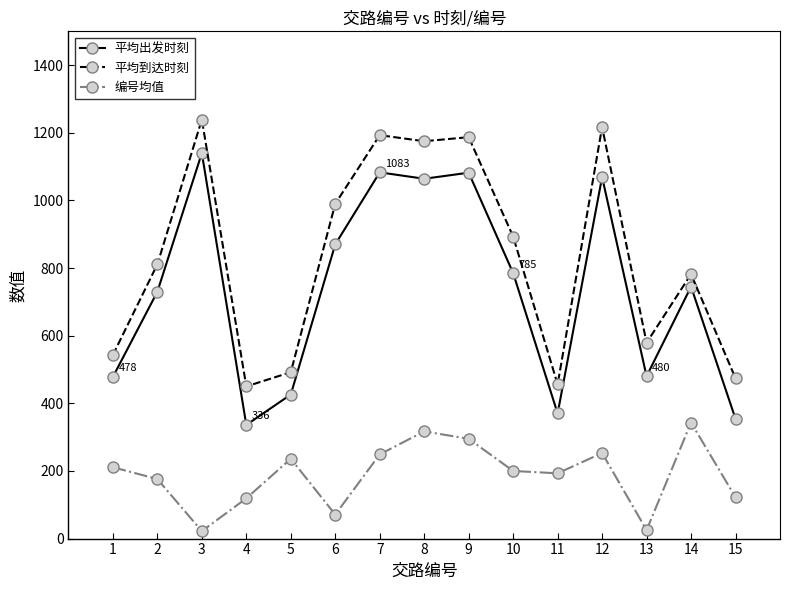

The value of 平均出发时刻 at 9 is 1082. True or false?

True